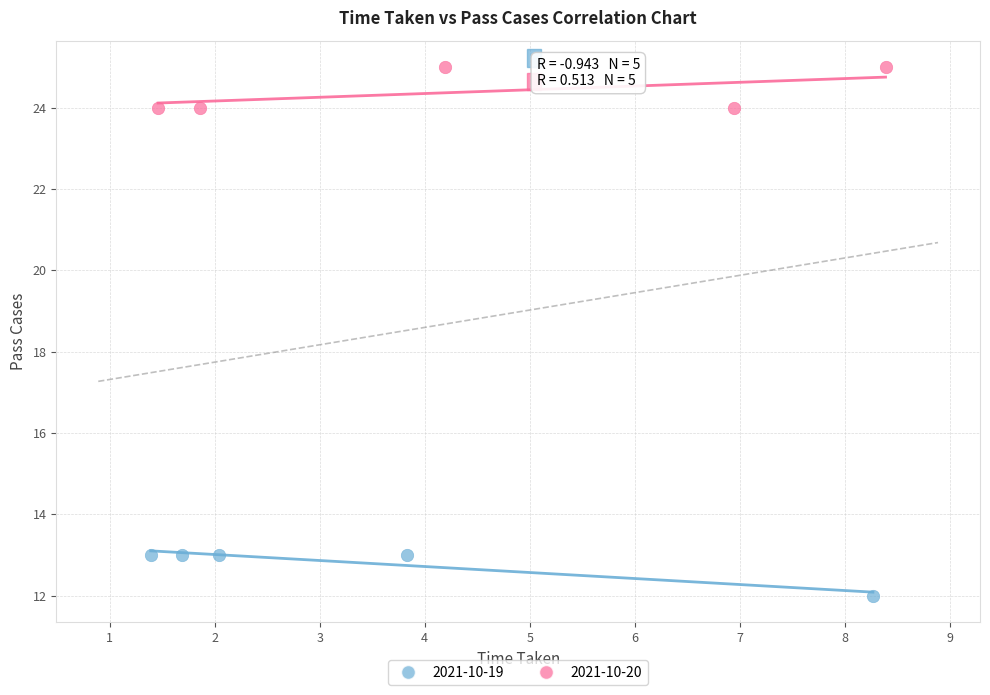

What are all the series names shown in the legend?

2021-10-19, 2021-10-20